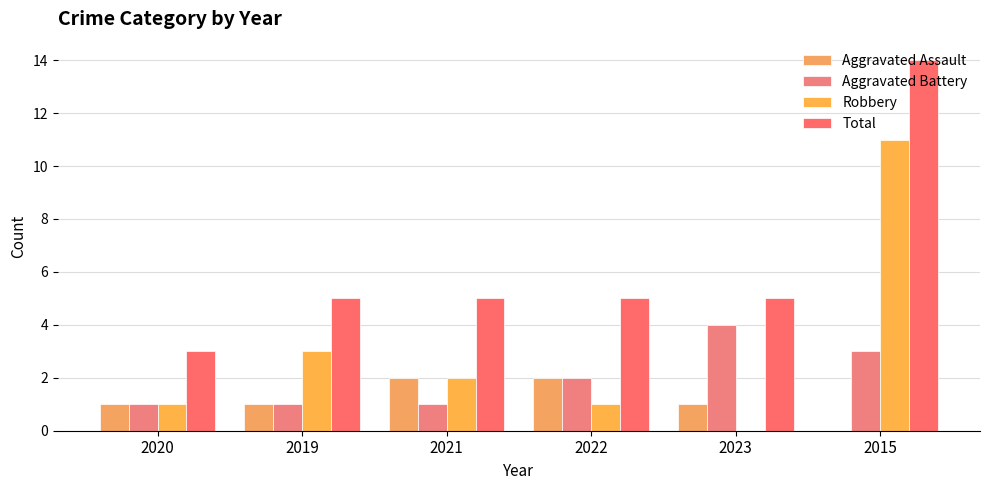

Count the number of data series in this chart.

4